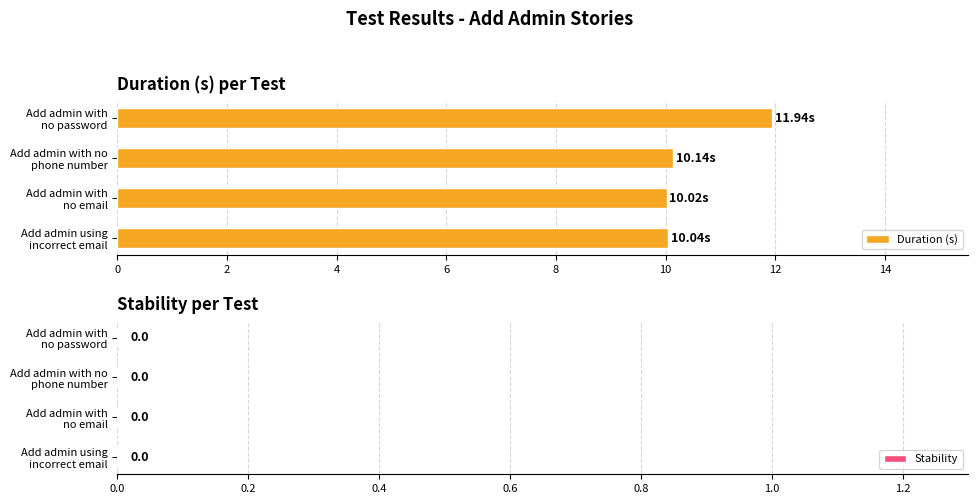

Does the chart contain any negative values?

No